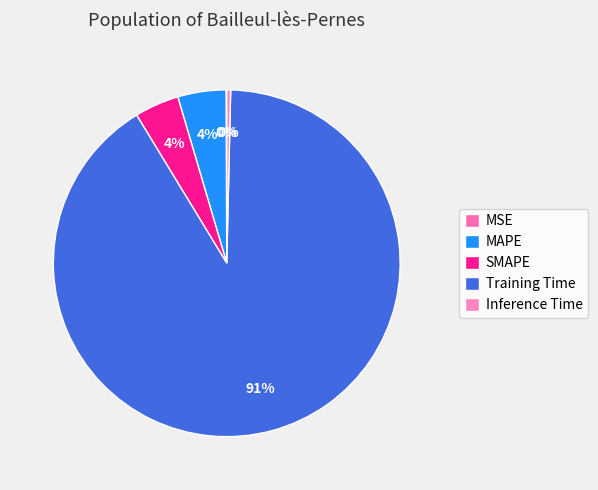

Which category has the smallest portion of the pie?

MSE